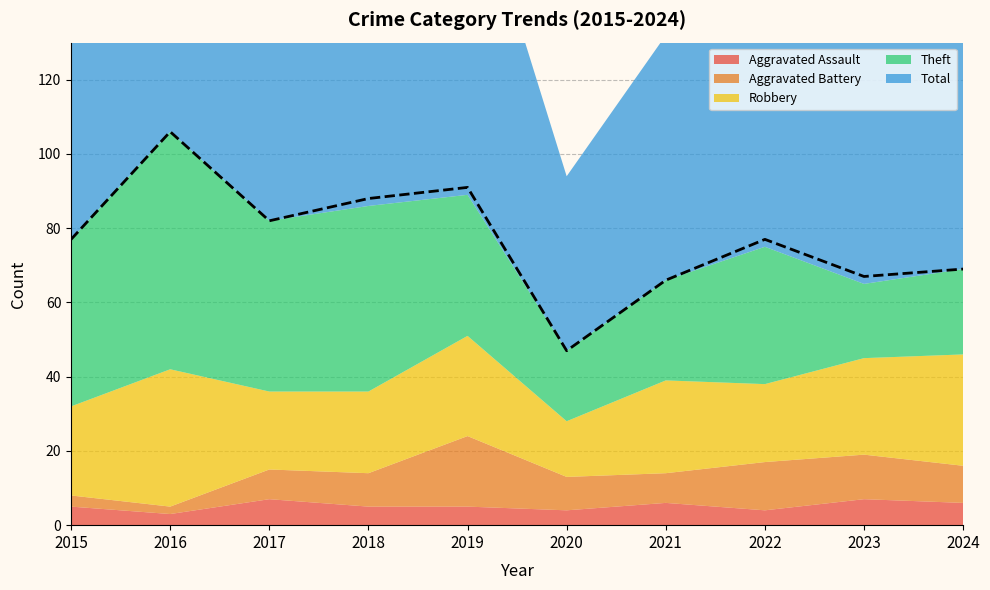

What is the spread (max minus min) of values at 2024?

63